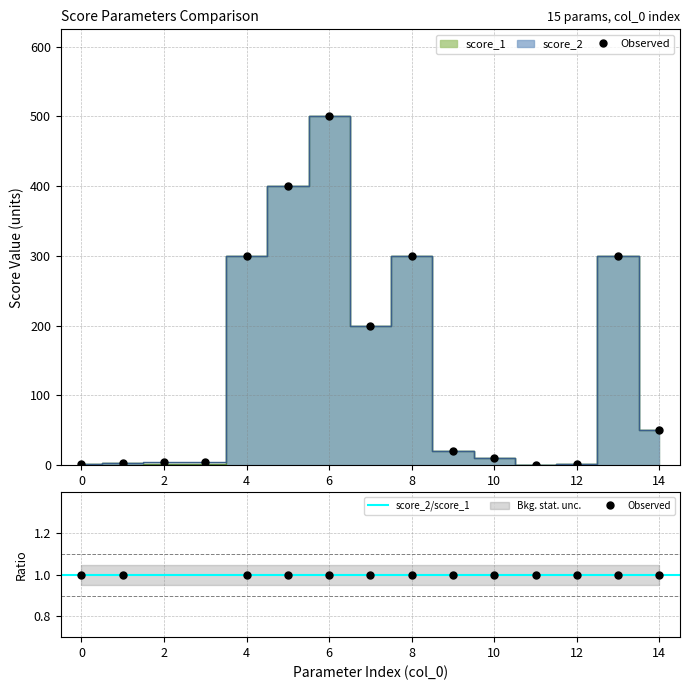

The value of score_2 at 12 is 0.2. True or false?

False